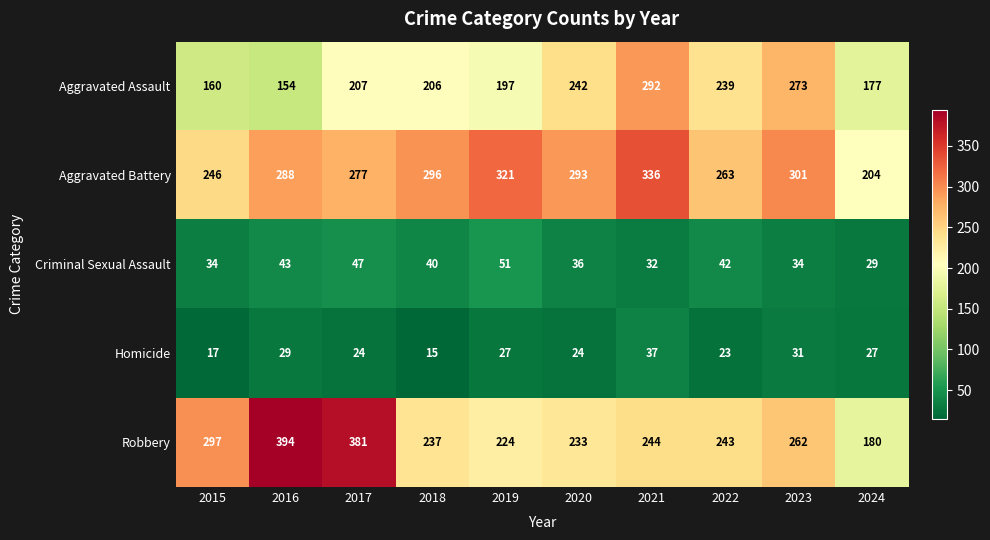

Rank the categories by Robbery value from highest to lowest.

2016, 2017, 2015, 2023, 2021, 2022, 2018, 2020, 2019, 2024